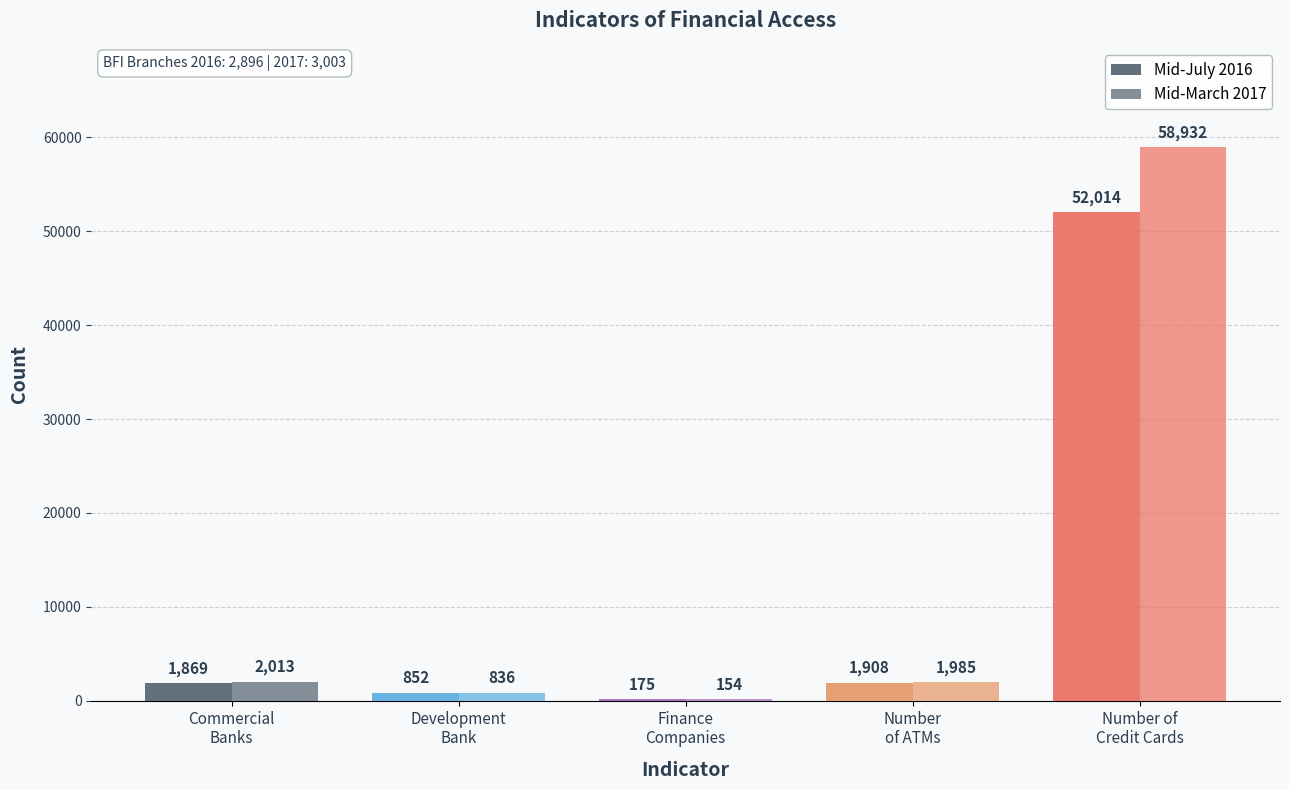

How many groups of bars are there?

5